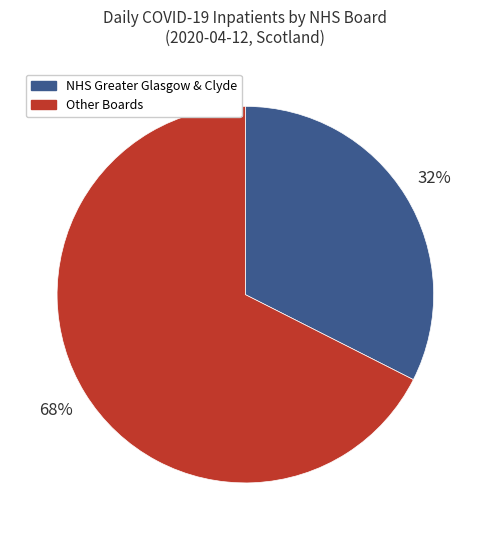

Does any single category account for the majority?

Yes